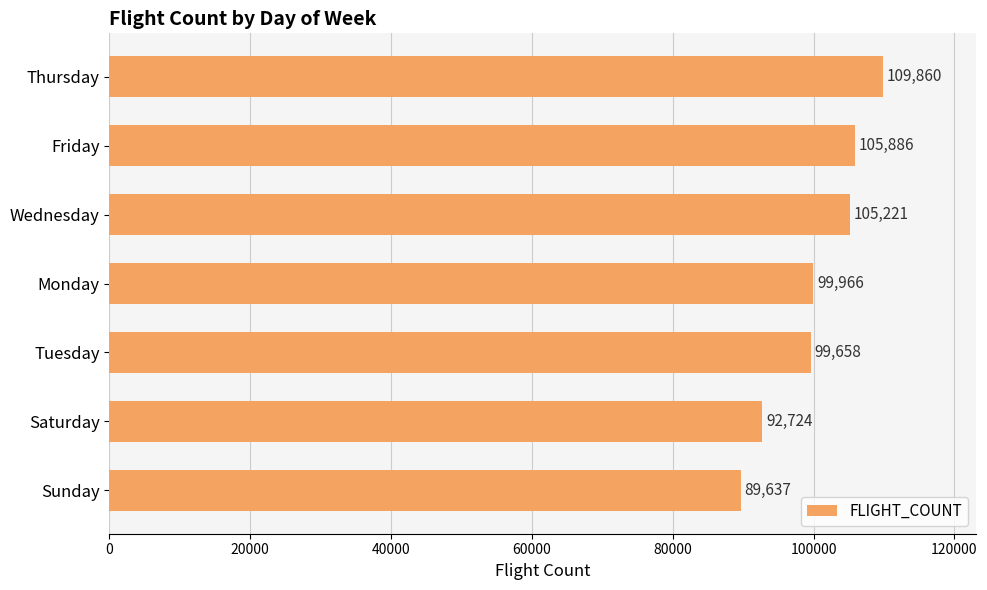

Reading top to bottom, what are all the values shown in this chart?

Thursday=109860	Friday=105886	Wednesday=105221	Monday=99966	Tuesday=99658	Saturday=92724	Sunday=89637